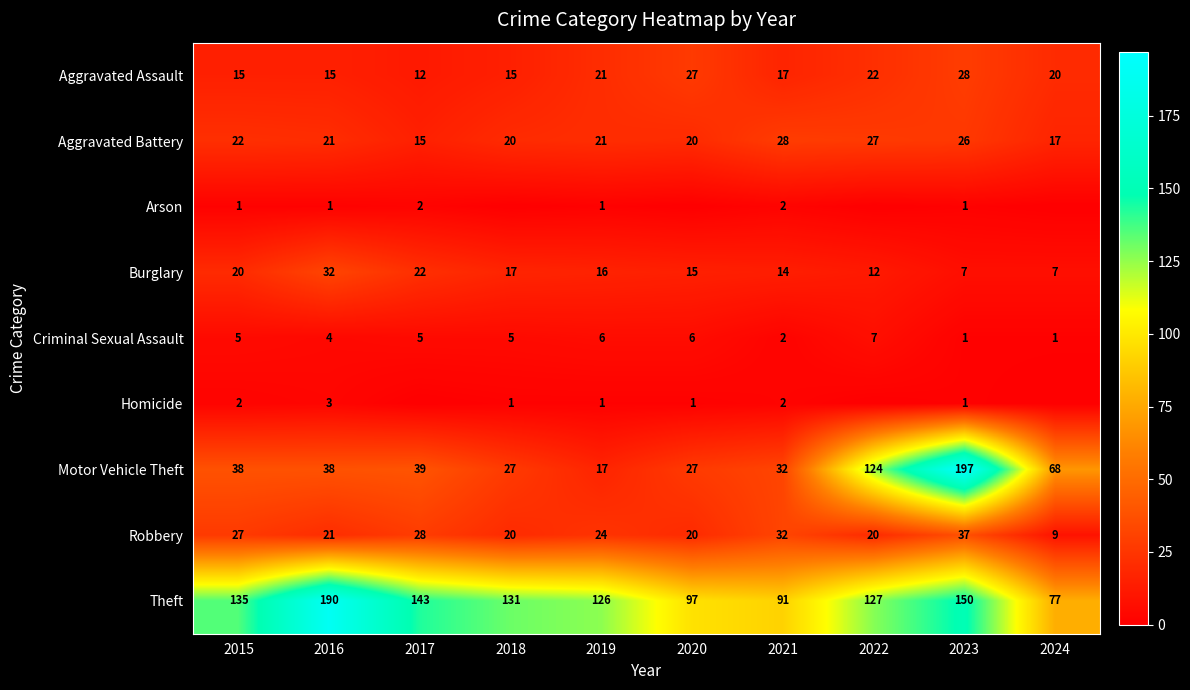

The value of Aggravated Battery at 2016 is 6. True or false?

False